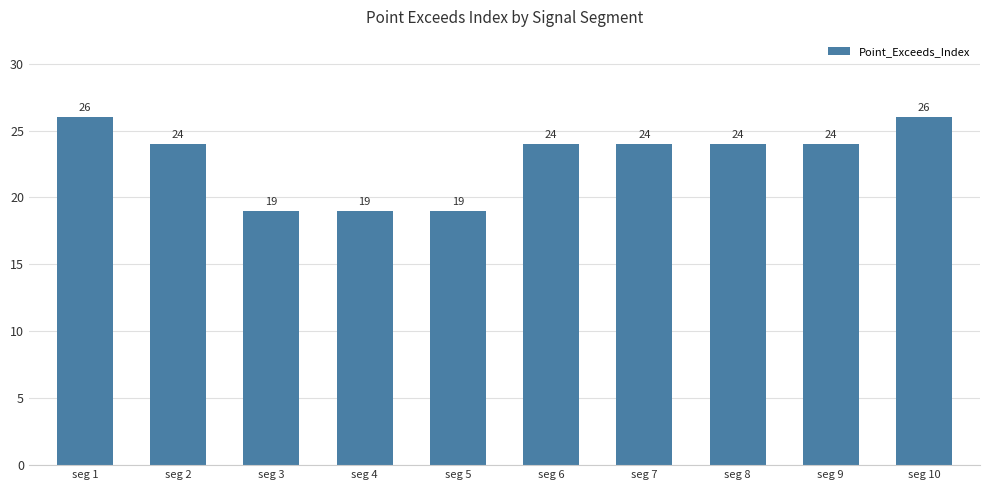

Count the number of categories in the chart.

10